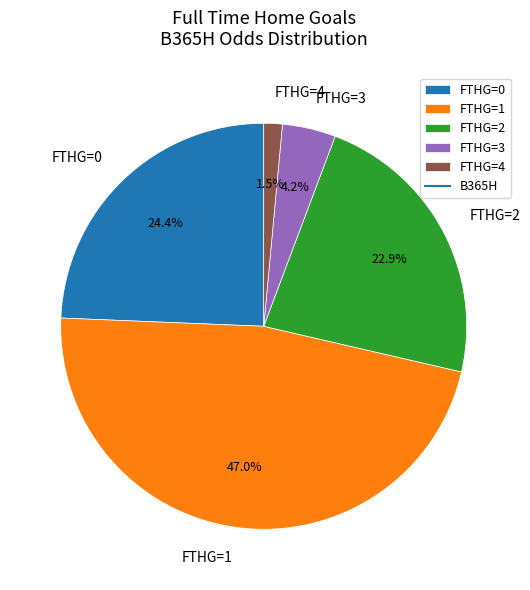

Is there a majority slice in this chart?

No